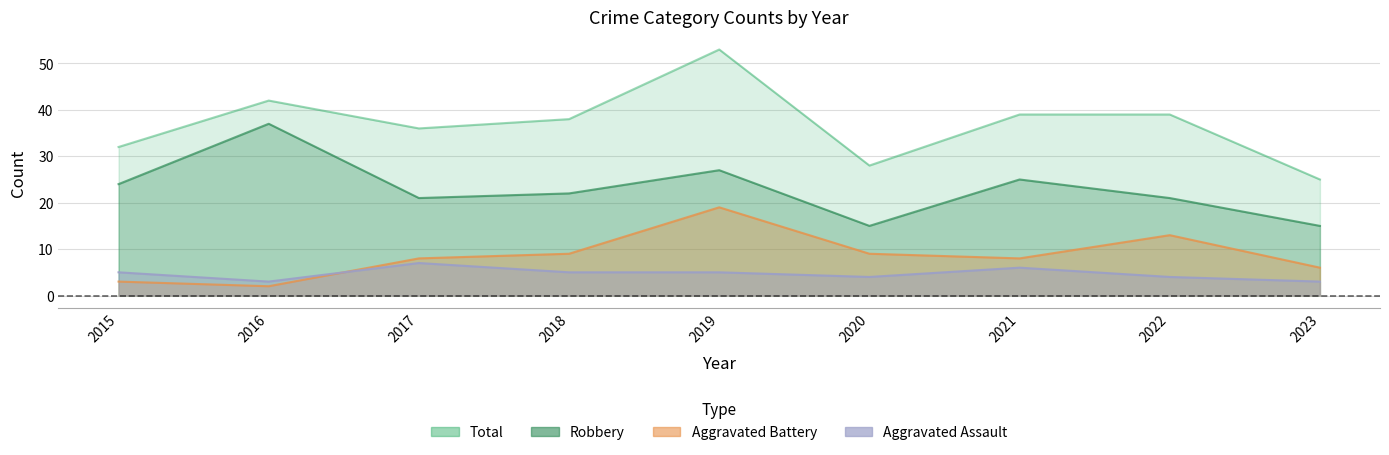

Rank the series by their maximum value, from lowest to highest.

Aggravated Assault, Aggravated Battery, Robbery, Total